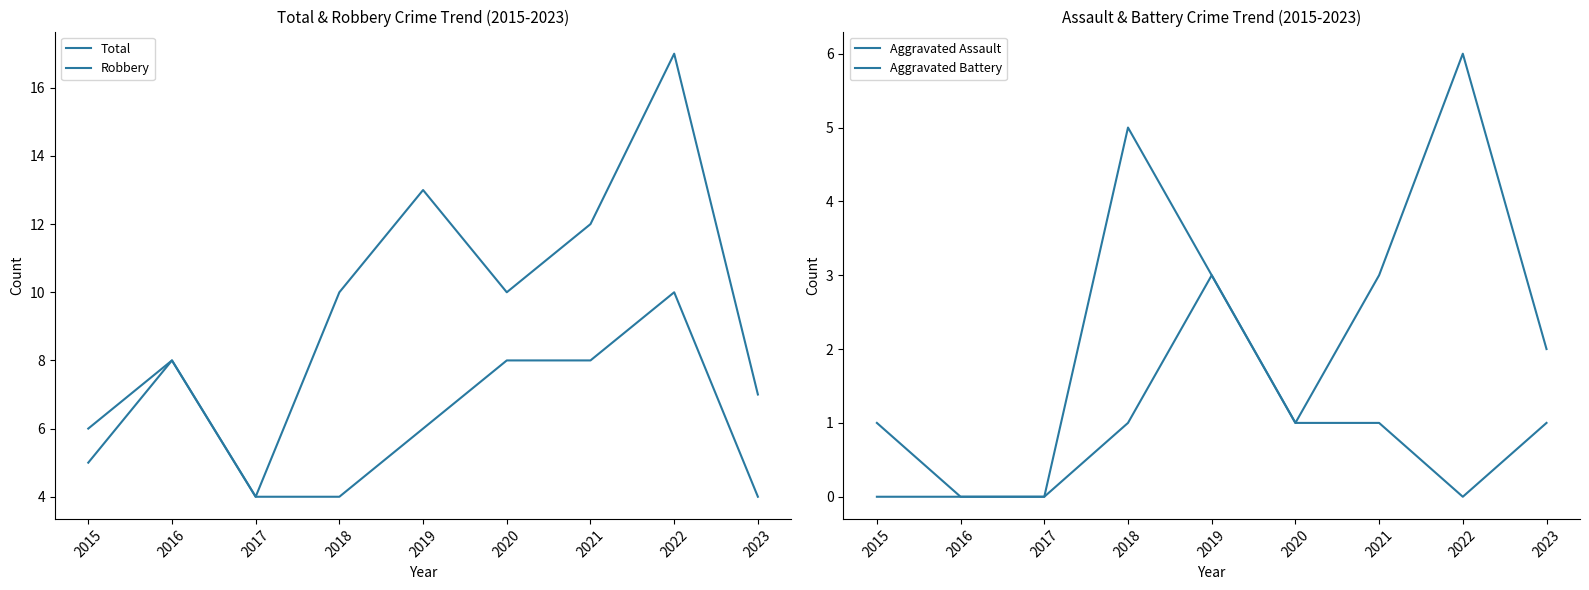

Between 2017 and 2018, which series saw the biggest shift?

Total